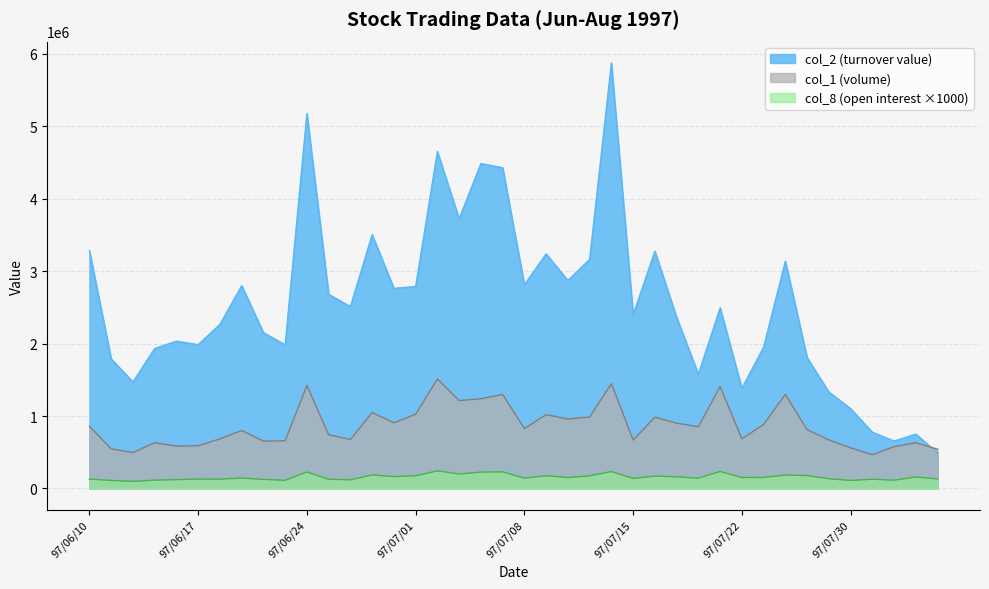

Which series has the largest range (max minus min)?

col_2